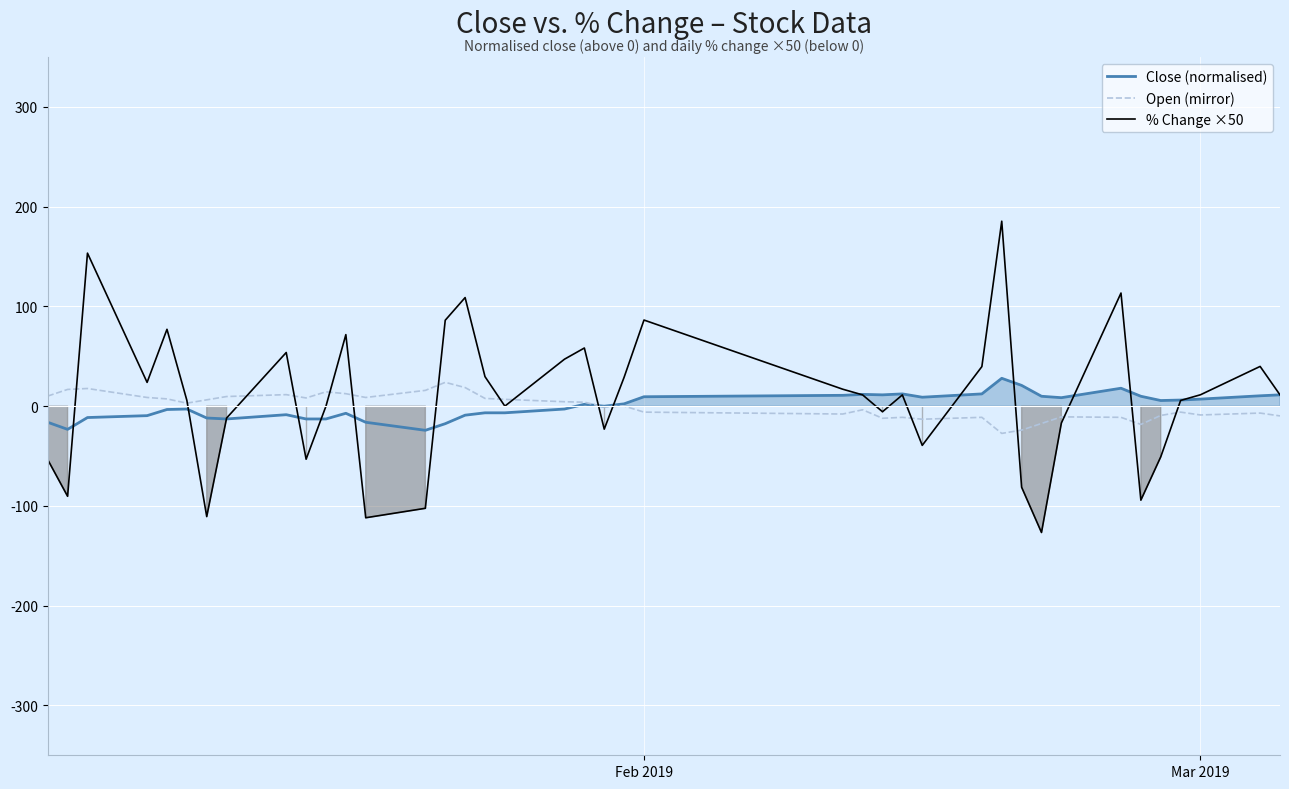

How many lines are shown in the chart?

3